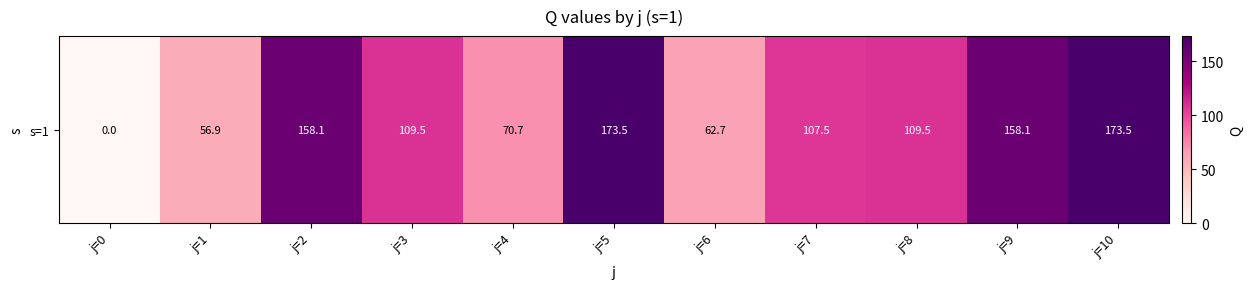

The chart shows a value of 113.0 at j=5. True or false?

False